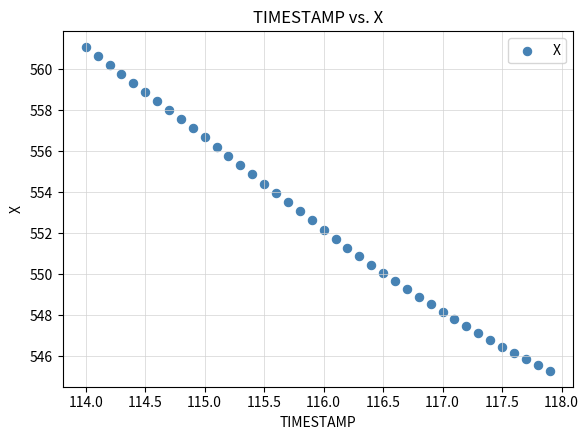

What is the range of Y values (max minus min)?

15.8